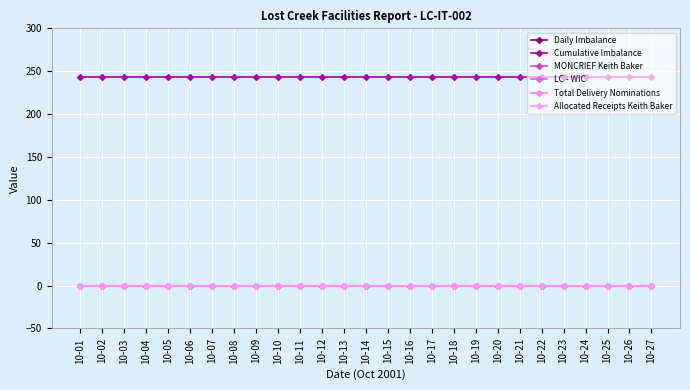

True or false: Total Delivery Nominations and Allocated Receipts Keith Baker cross at least once.

False